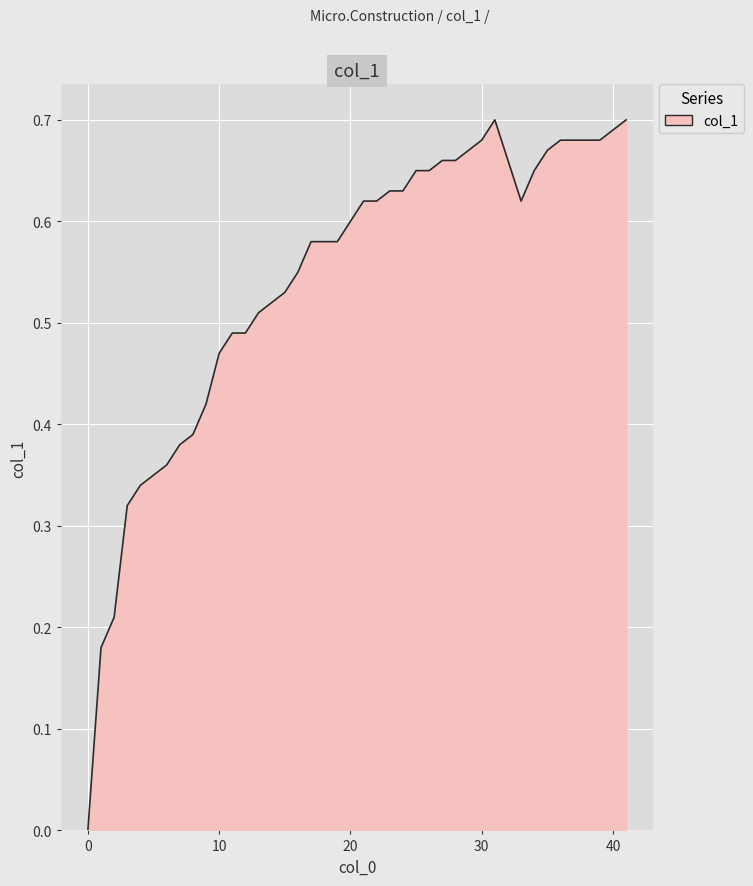

Reading left to right, extract all data points from this chart.

0=0.0	1=0.2	2=0.2	3=0.3	4=0.3	5=0.3	6=0.4	7=0.4	8=0.4	9=0.4	10=0.5	11=0.5	12=0.5	13=0.5	14=0.5	15=0.5	16=0.6	17=0.6	18=0.6	19=0.6	20=0.6	21=0.6	22=0.6	23=0.6	24=0.6	25=0.7	26=0.7	27=0.7	28=0.7	30=0.7	31=0.7	33=0.6	34=0.7	35=0.7	36=0.7	37=0.7	38=0.7	39=0.7	40=0.7	41=0.7